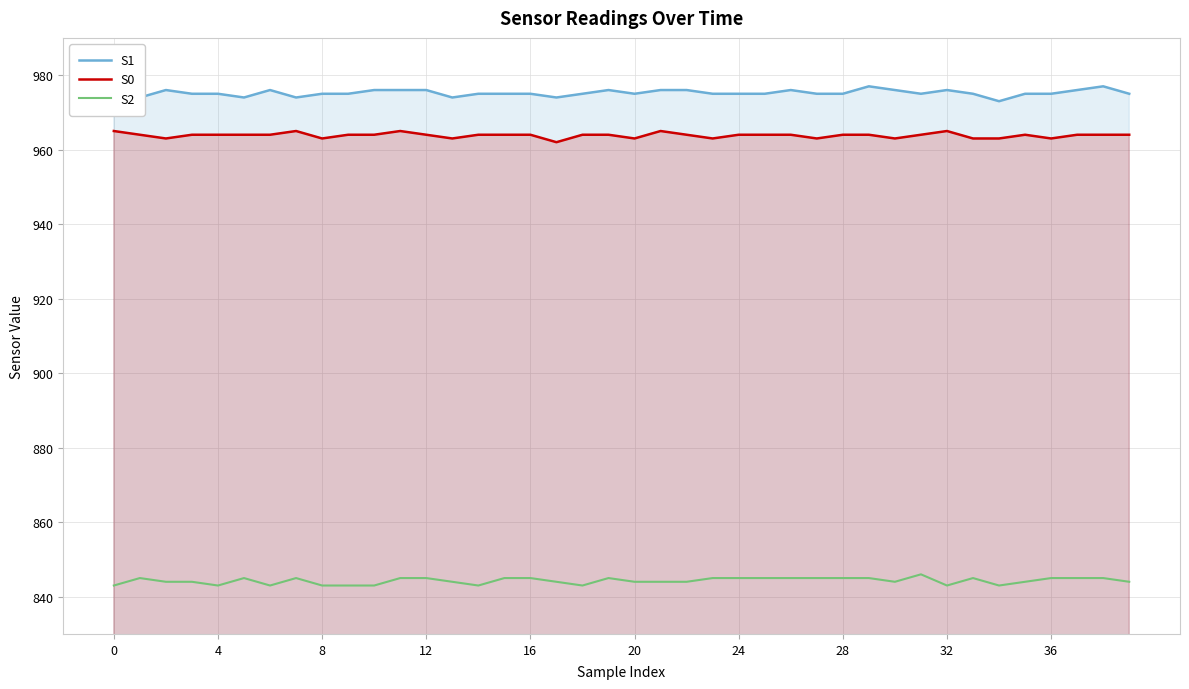

Which series has the widest spread of values?

S1